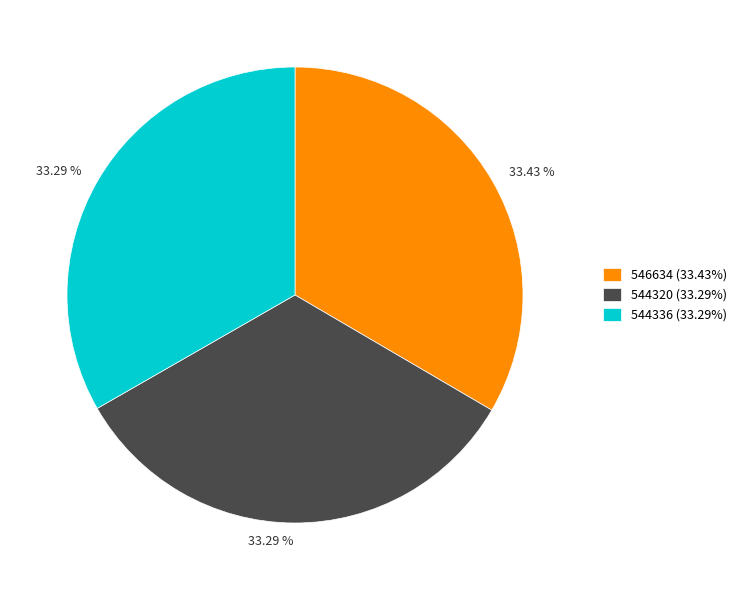

To the nearest percent, what portion does 544336 represent?

33%